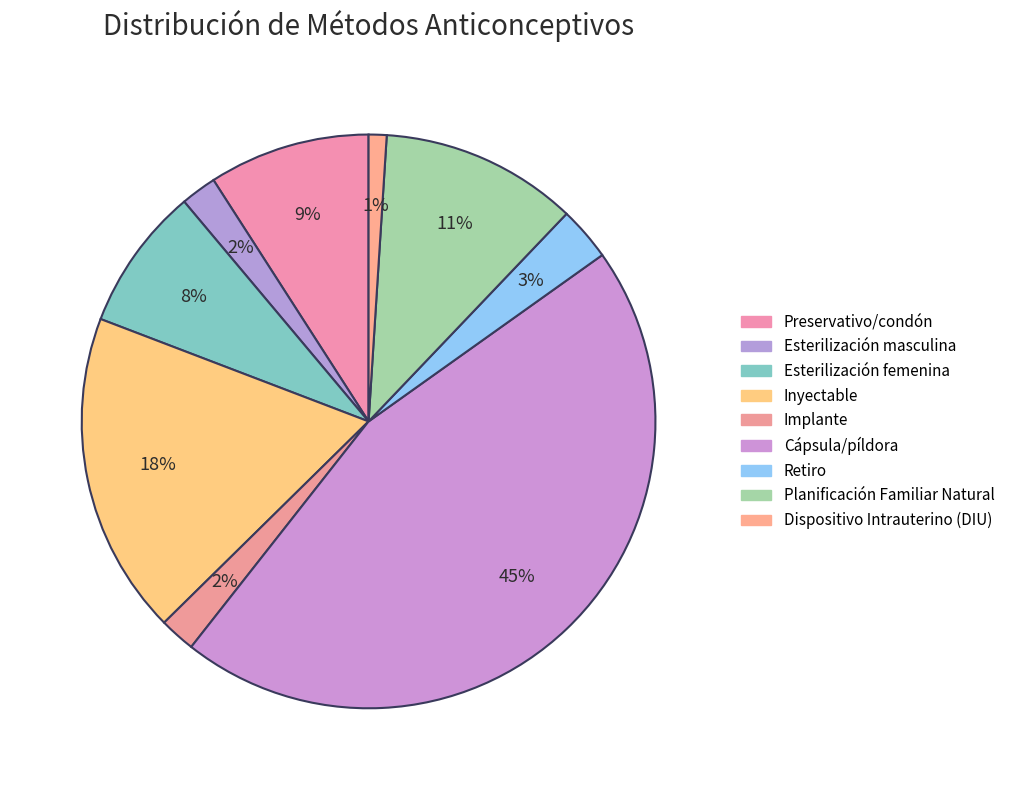

How many slices are in this pie chart?

9